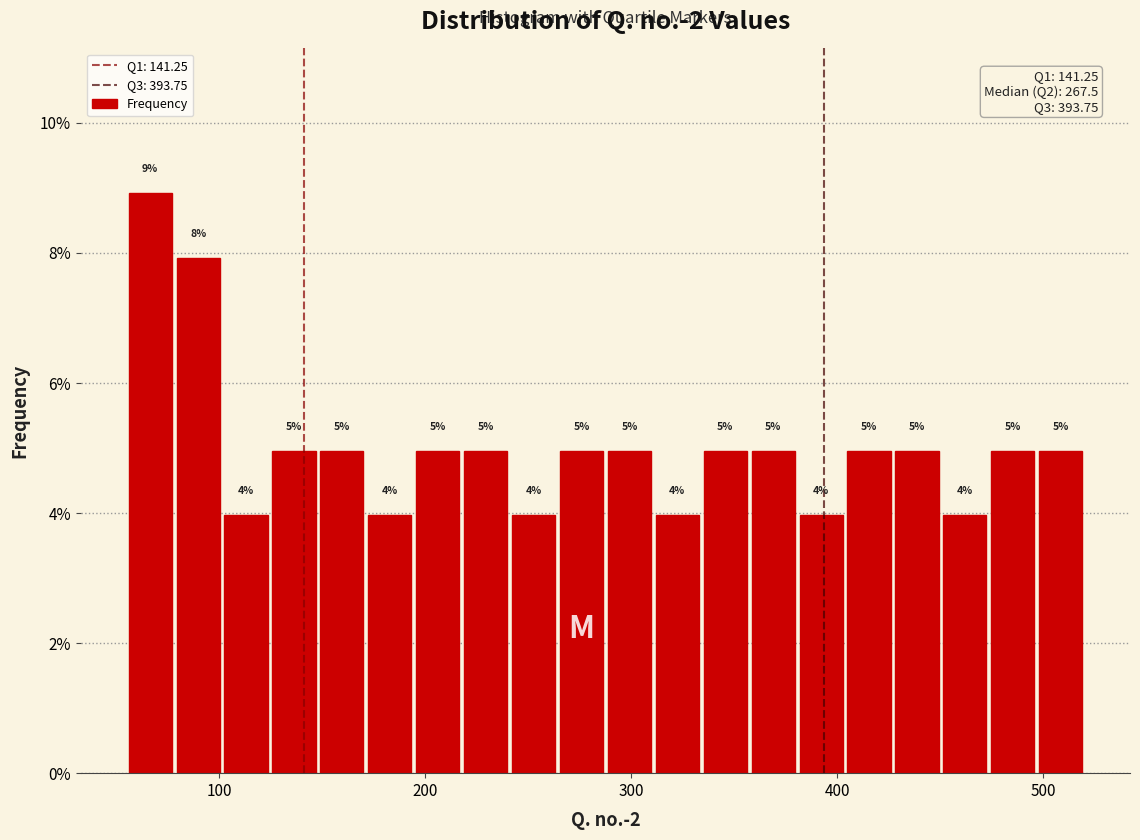

Around what value on the x-axis is the tallest bar? Give the approximate position of its centre, as read against the axis.

70